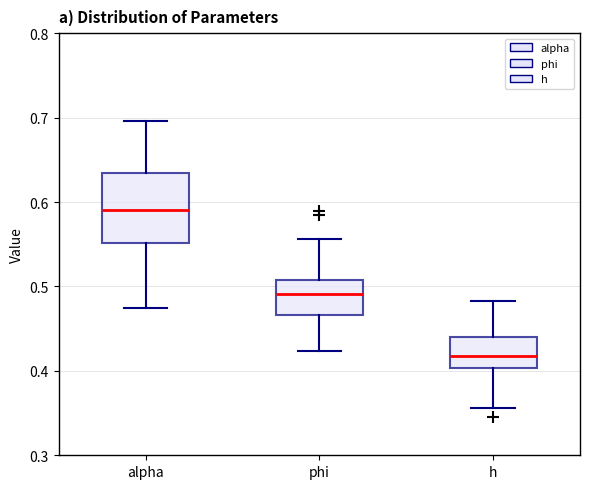

Reading left to right, read every box against the y-axis: the position of its median line, the range the box covers, and the ends of its whiskers. The values are not printed on the chart, so give them approximately, as read against the axis.

alpha: median 0.59, box 0.55 to 0.63, whiskers 0.47 to 0.70
phi: median 0.49, box 0.47 to 0.51, whiskers 0.42 to 0.56
h: median 0.42, box 0.40 to 0.44, whiskers 0.36 to 0.48